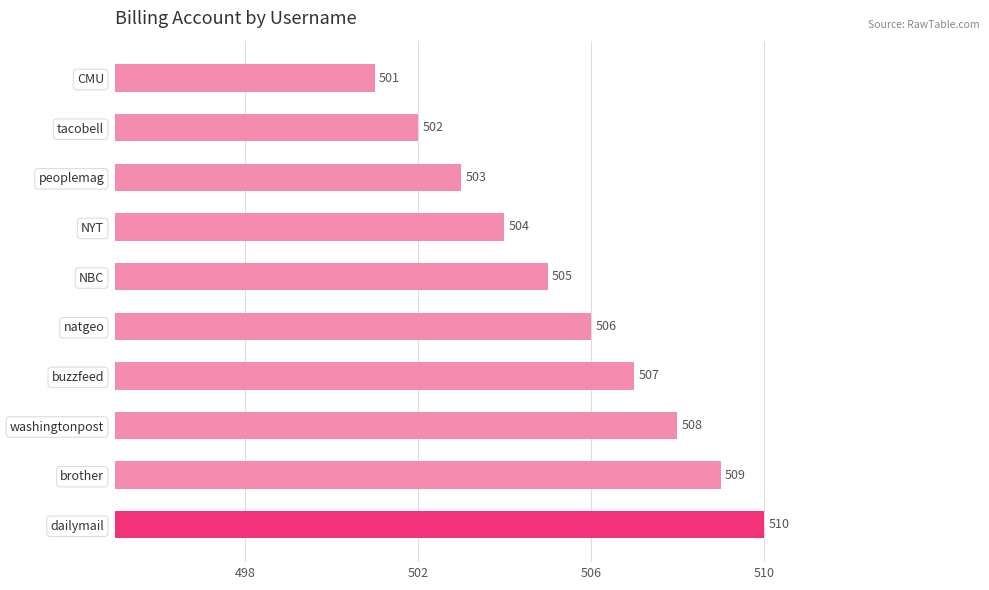

The value at dailymail is 104. True or false?

False